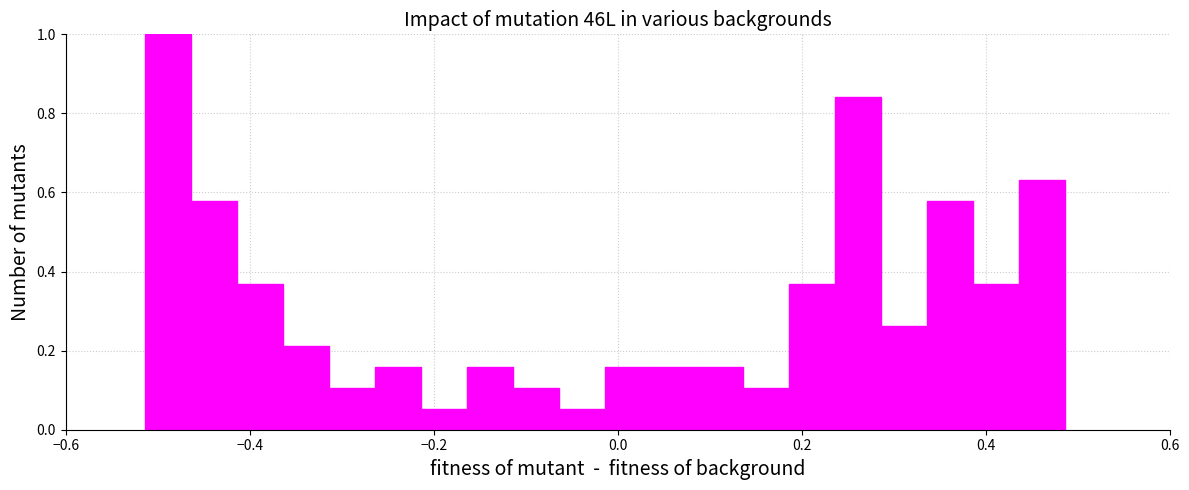

Read against the x-axis, roughly where is the centre of the tallest bar?

-0.48